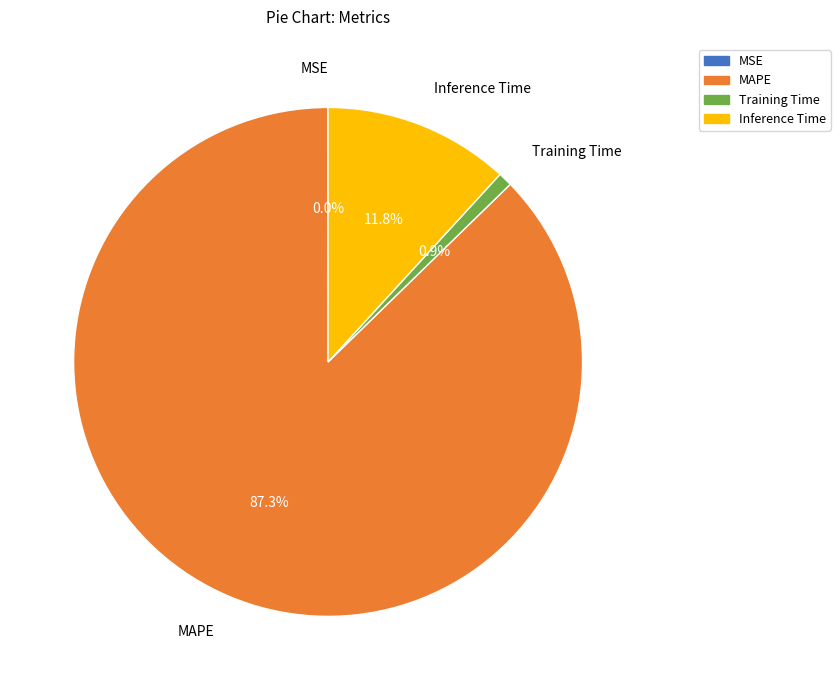

Which slice is the largest?

MAPE